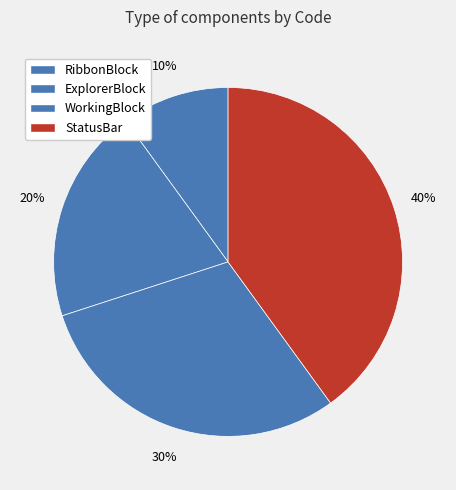

Count the number of slices in the pie.

4